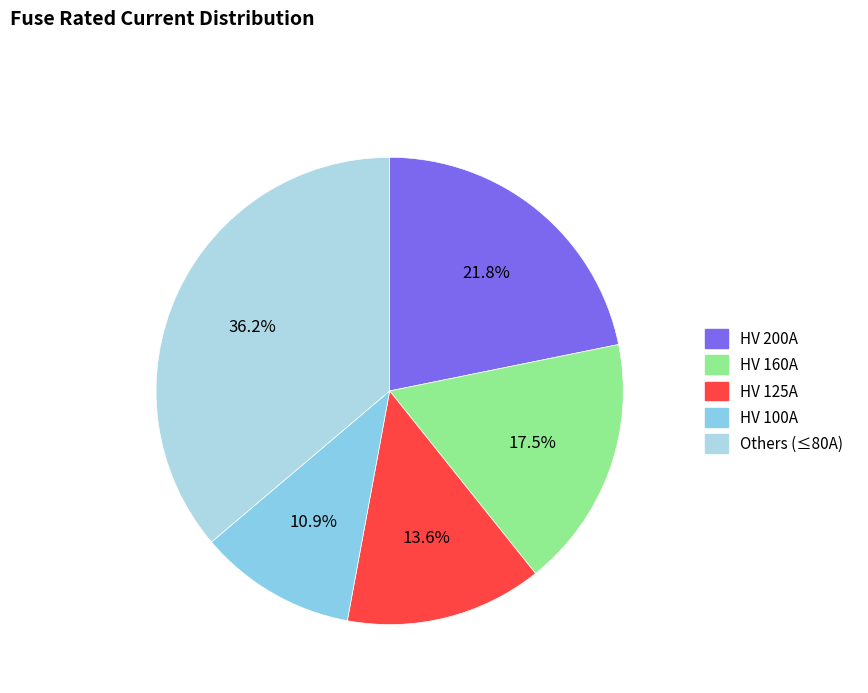

Count the number of slices in the pie.

5